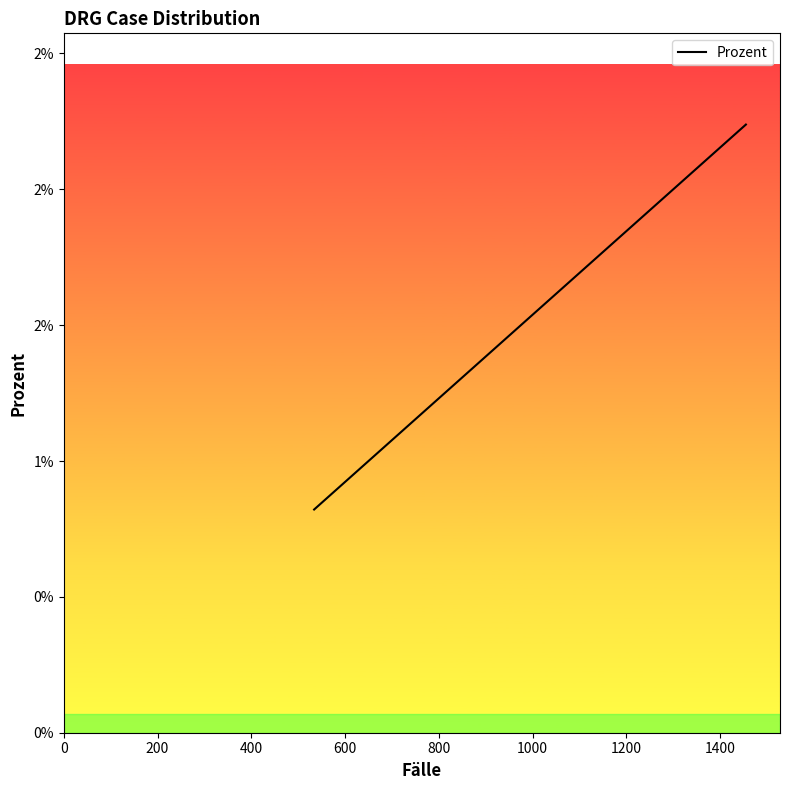

Does the chart display data point markers on the line(s)?

No